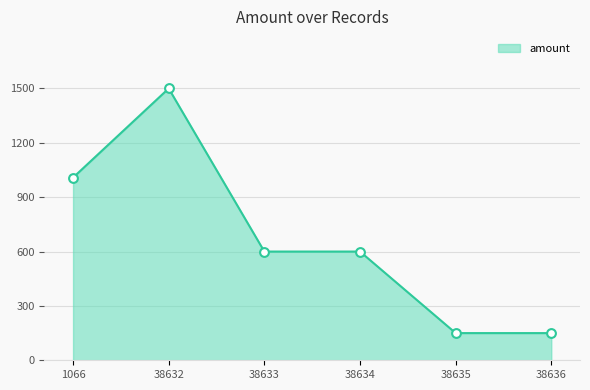

Which has a higher value, 1066 or 38635?

1066